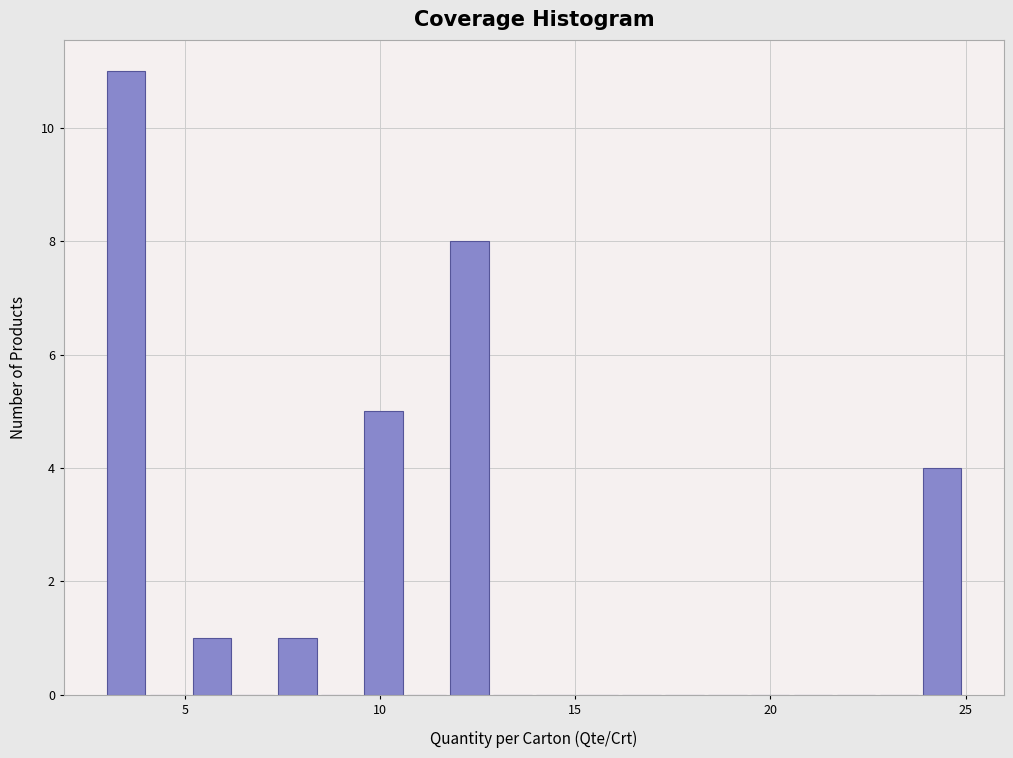

Around what value on the x-axis is the tallest bar? Give the approximate position of its centre, as read against the axis.

3.5